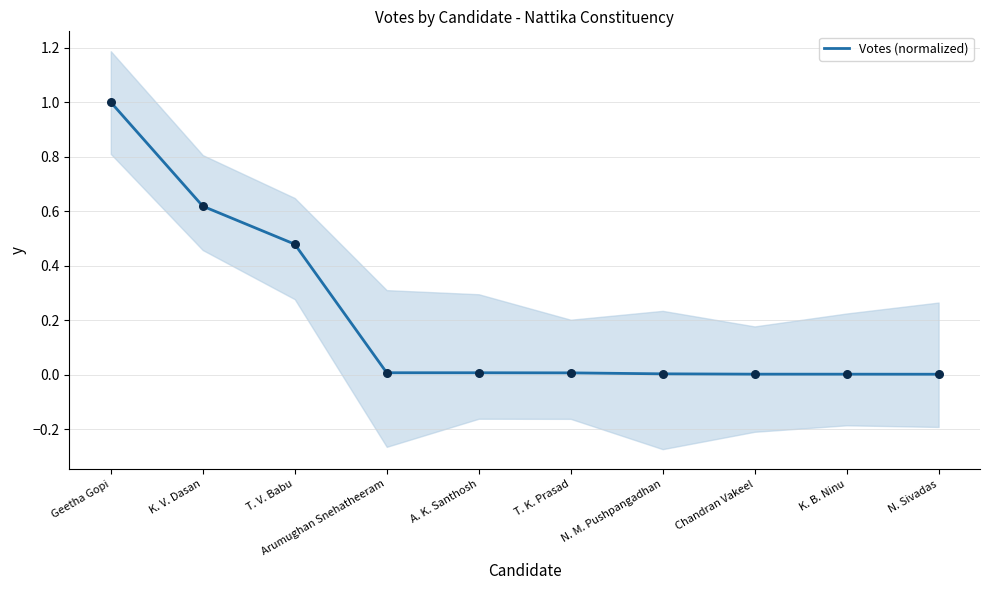

What is the change in value from T. V. Babu to Chandran Vakeel?

-0.5